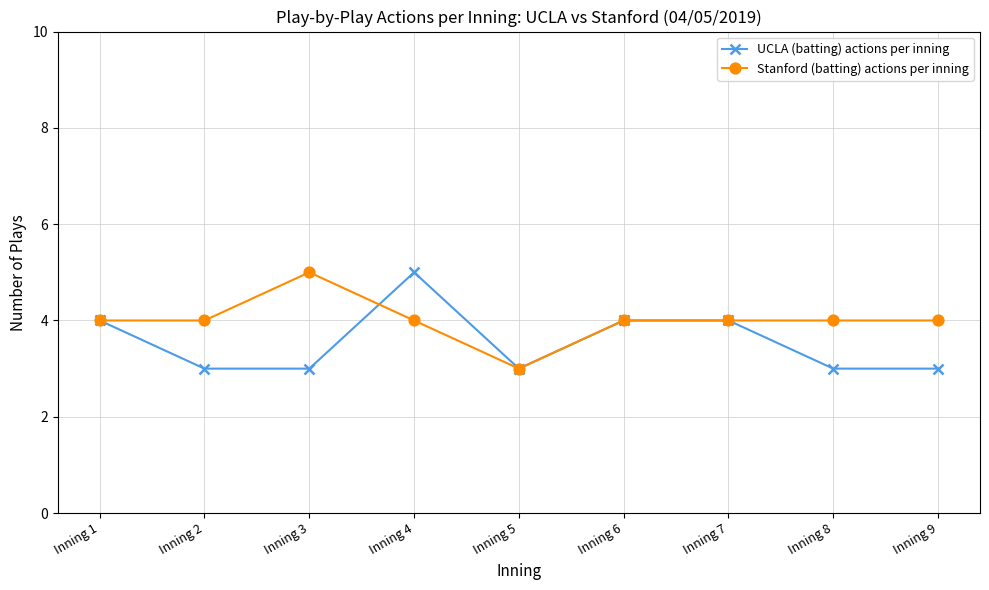

Count the Stanford (batting) actions per inning values in the range 4 to 5.

8